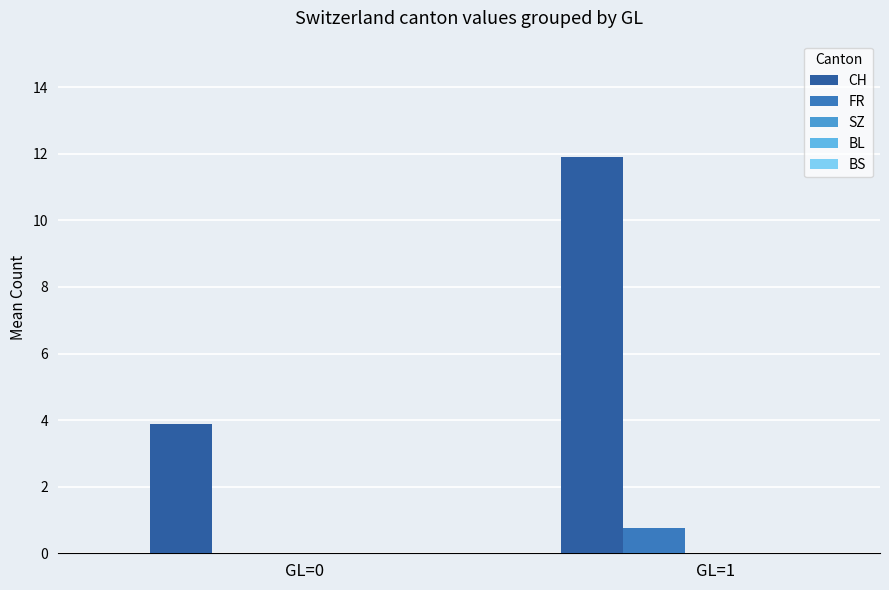

Rank the series at GL=0 from highest to lowest value.

CH, FR, SZ, BL, BS